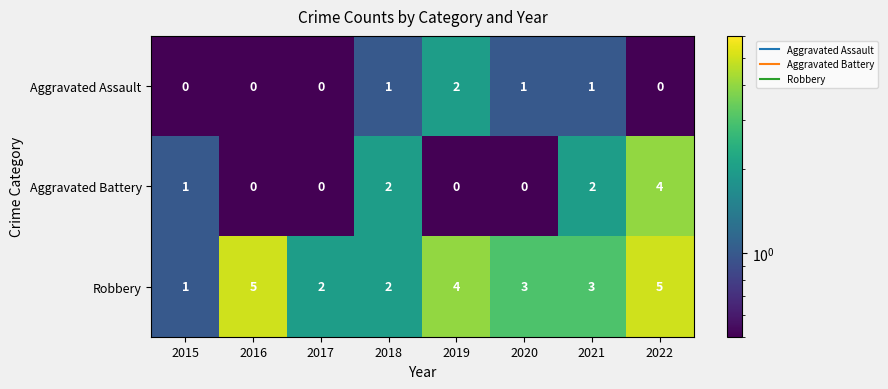

The Aggravated Battery series shows 4 at 2022. True or false?

True